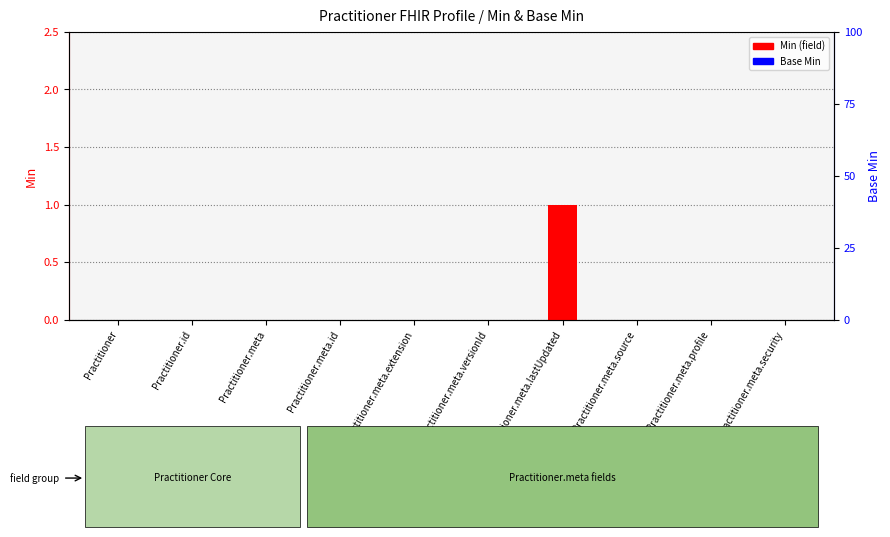

Which series has the largest total across all categories?

Min (field)